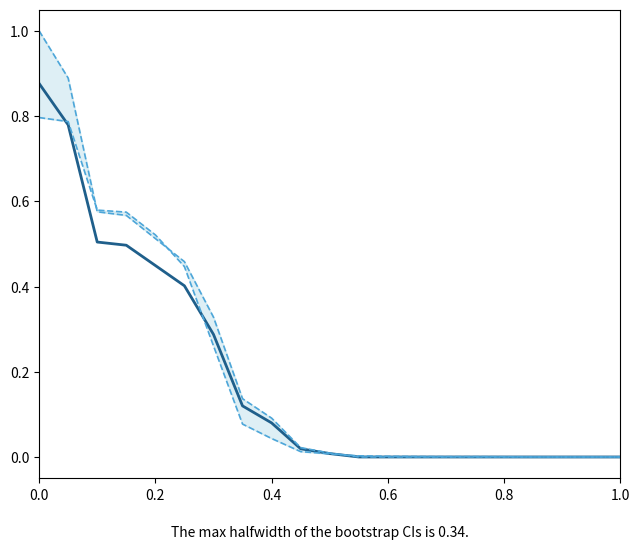

True or false: Hardness and Amplitude (norm) cross at least once.

False